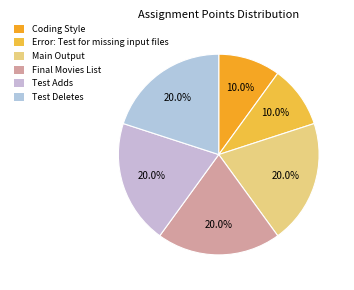

Is there a majority slice in this chart?

No